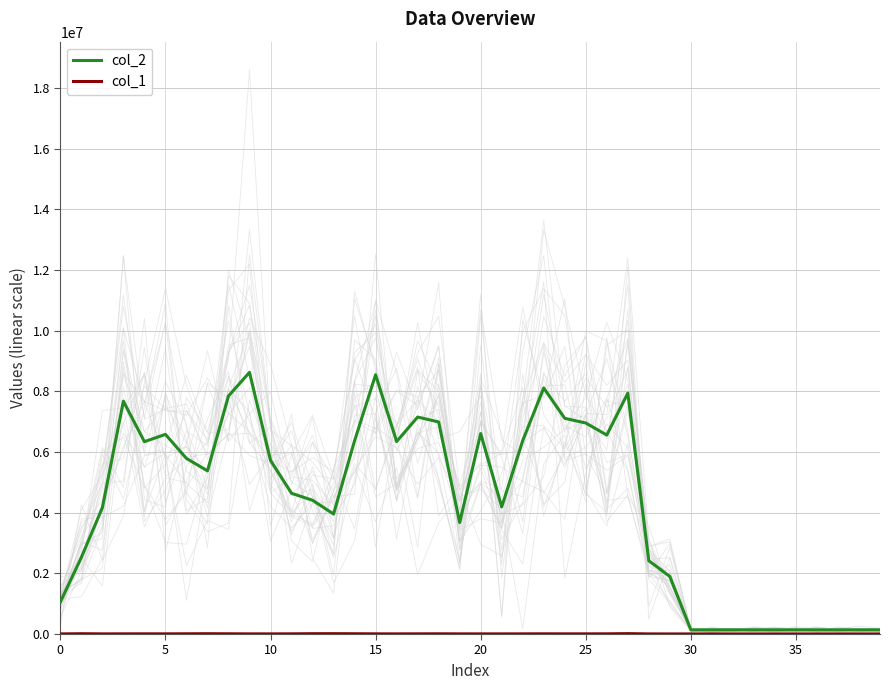

The value of col_2 at 15 is 8546874. True or false?

True